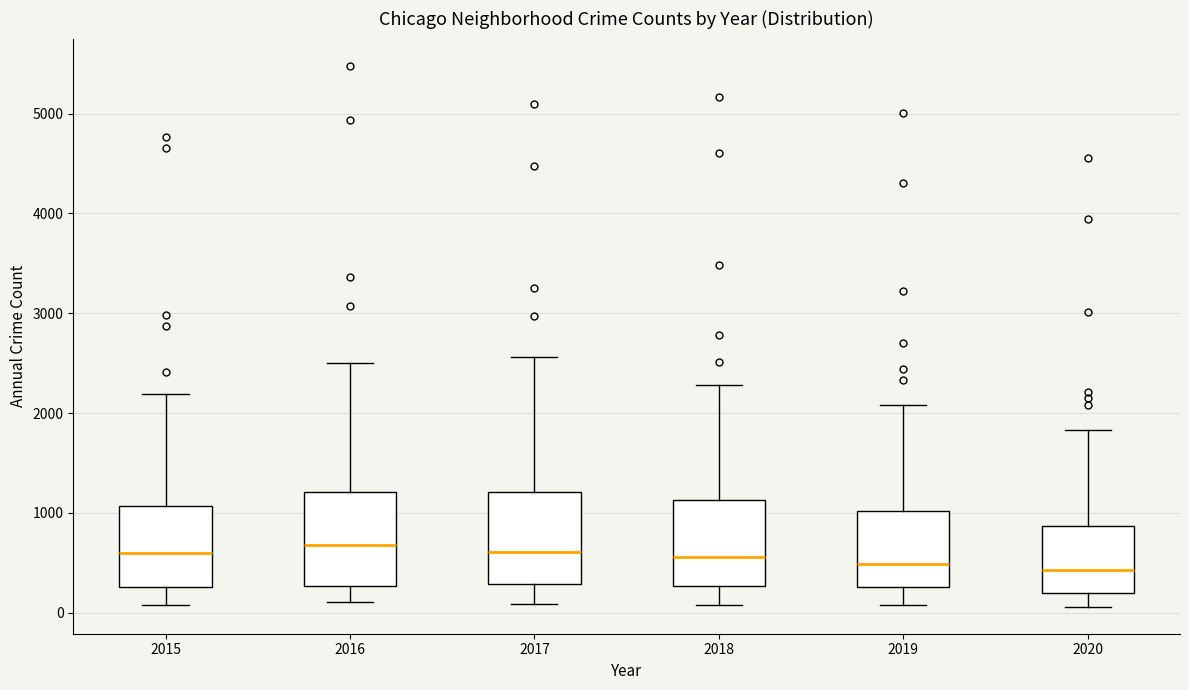

Reading left to right, transcribe this box plot: for each box, give where its median line is, the range the box spans, and where its two whiskers end, as read against the y-axis. The values are not printed on the chart, so give them approximately, as read against the axis.

2015: median 600, box 300 to 1100, whiskers 100 to 2200
2016: median 700, box 300 to 1200, whiskers 100 to 2500
2017: median 600, box 300 to 1200, whiskers 100 to 2600
2018: median 600, box 300 to 1100, whiskers 100 to 2300
2019: median 500, box 300 to 1000, whiskers 100 to 2100
2020: median 400, box 200 to 900, whiskers 100 to 1800